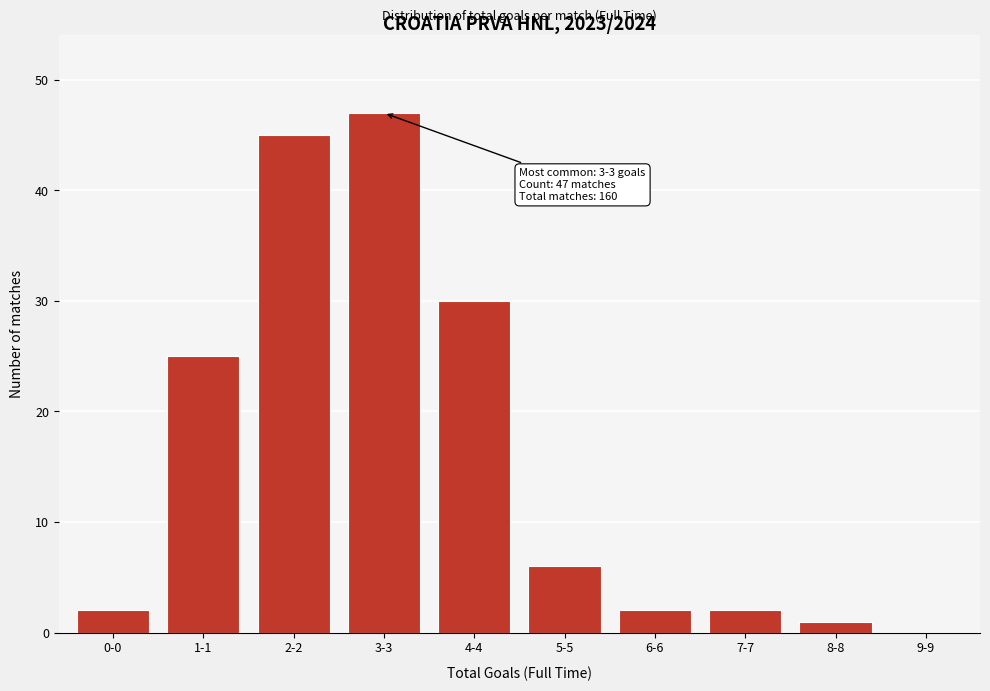

Reading right to left, extract all data points from this chart.

9-9=0	8-8=1	7-7=2	6-6=2	5-5=6	4-4=30	3-3=47	2-2=45	1-1=25	0-0=2